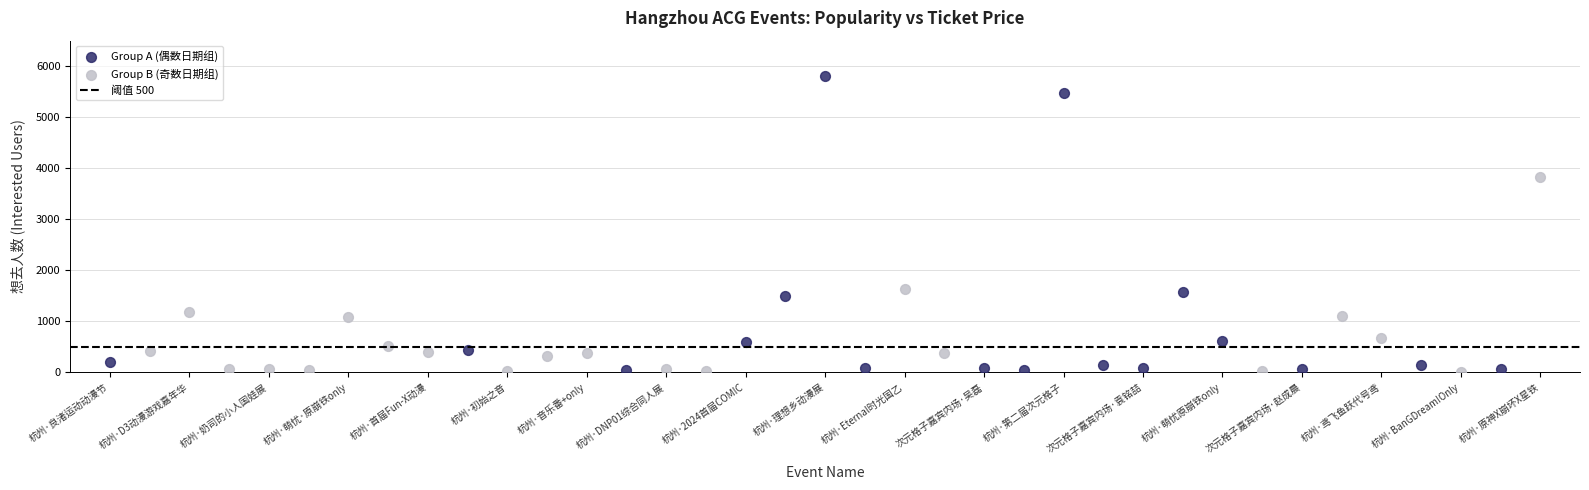

Which series has the widest spread of Y values?

Group A (偶数日期组)